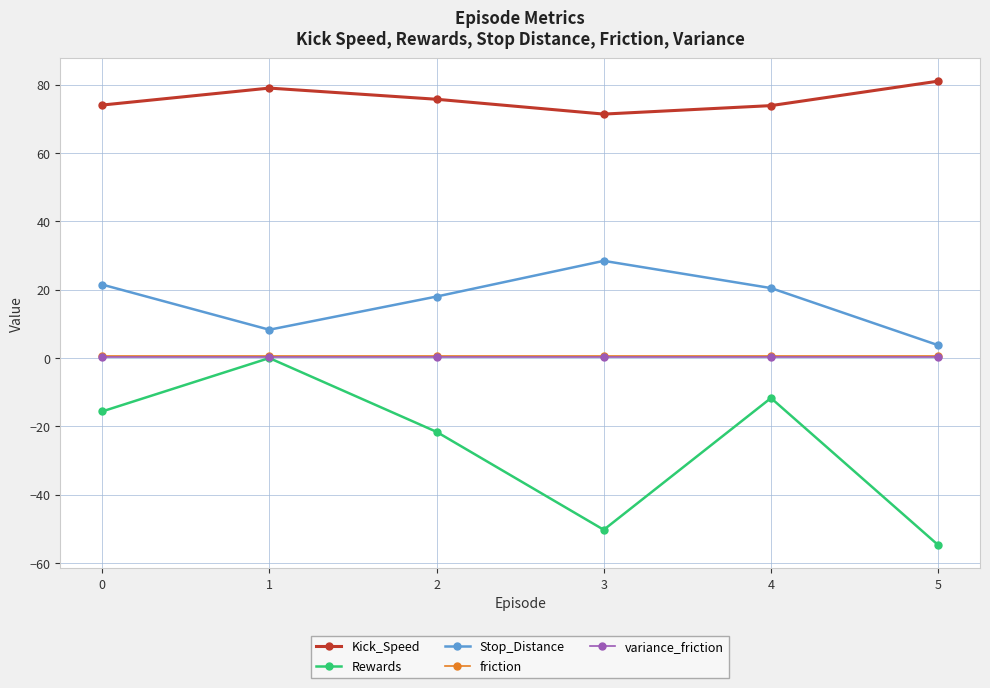

Where is the first local minimum for Kick_Speed?

3